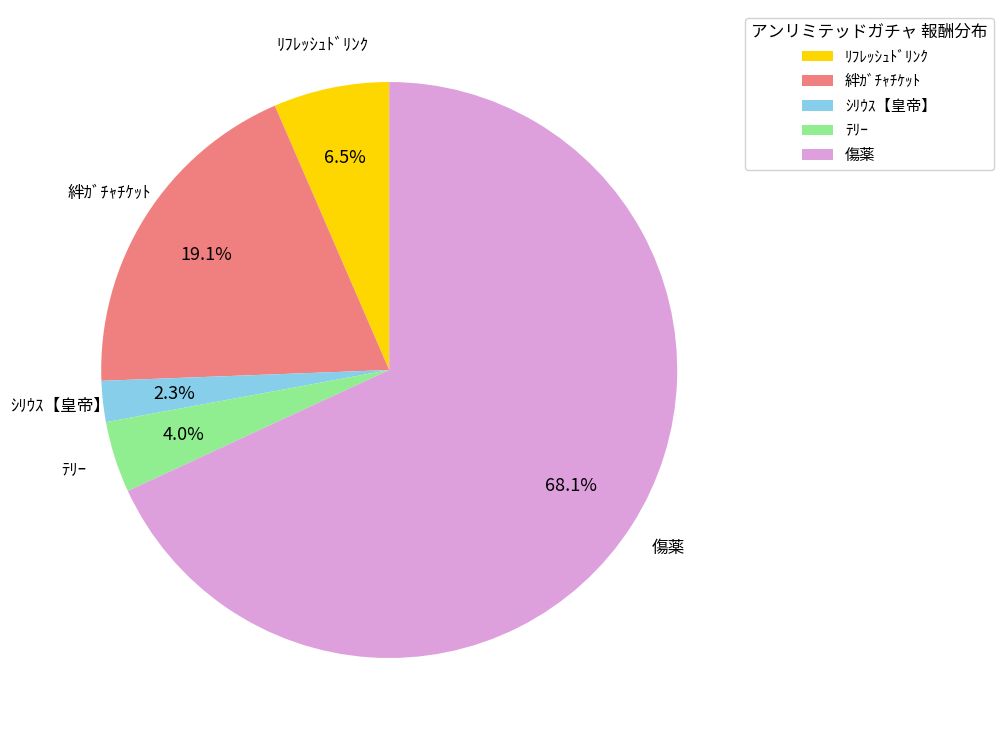

What is the smallest slice in the pie chart?

ｼﾘｳｽ【皇帝】